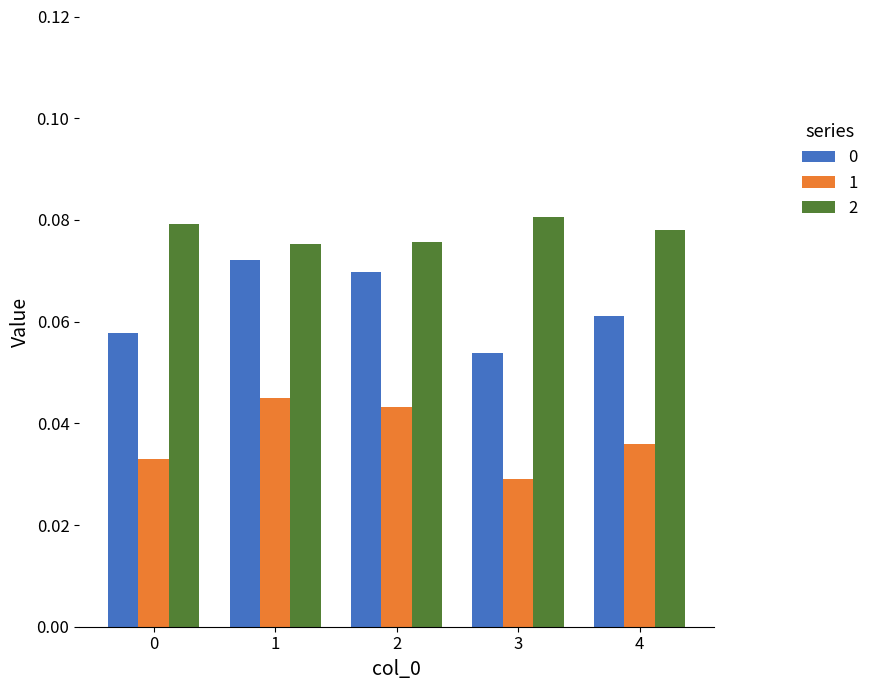

True or false: 2 has a value of 0.0 at 2.

False